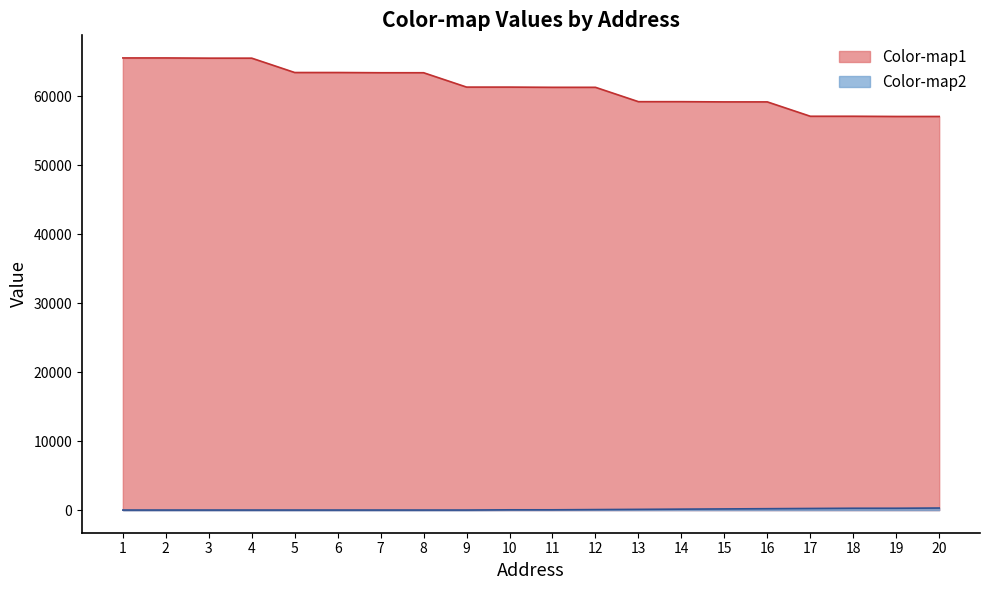

True or false: Color-map2 and Color-map1 intersect in this chart.

False